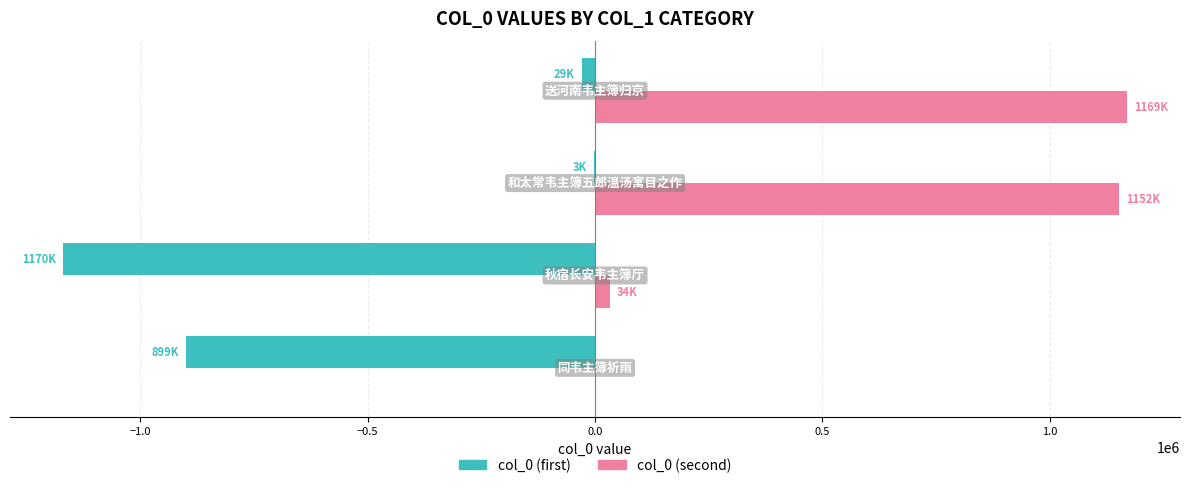

What is the greatest value displayed?

1169373